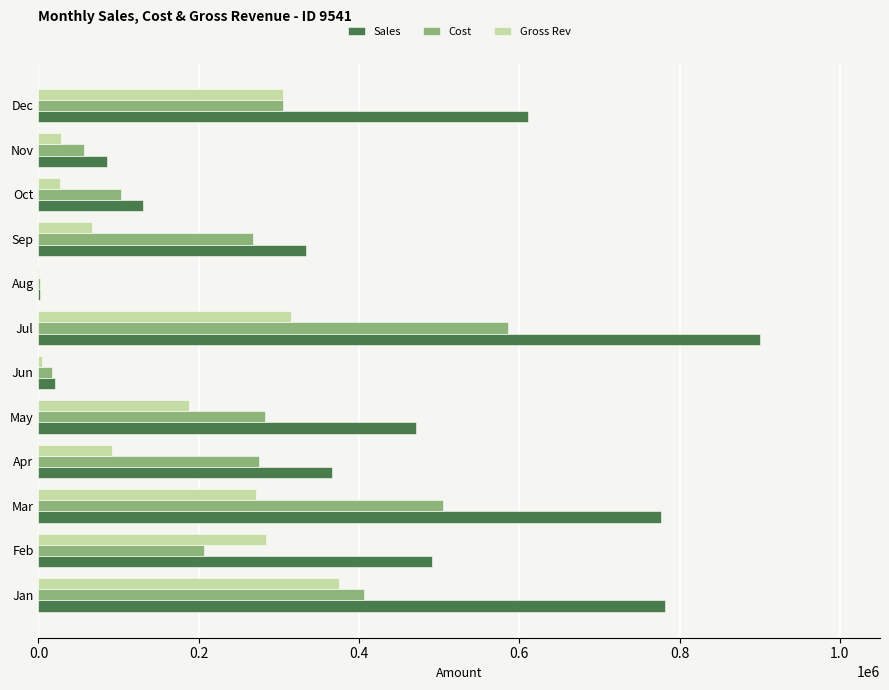

Which series has the largest total across all categories?

Sales